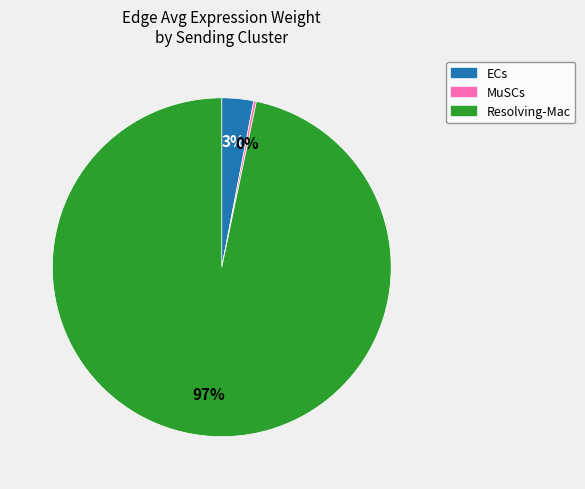

To the nearest percent, what is the average slice percentage?

33%